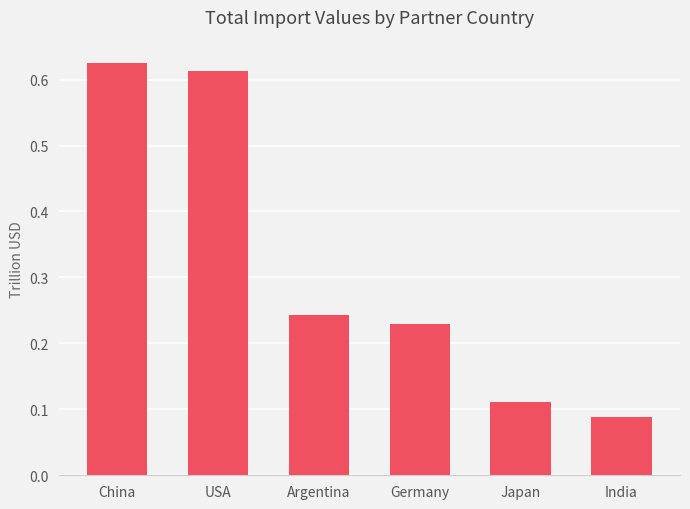

How many series are shown in this chart?

1